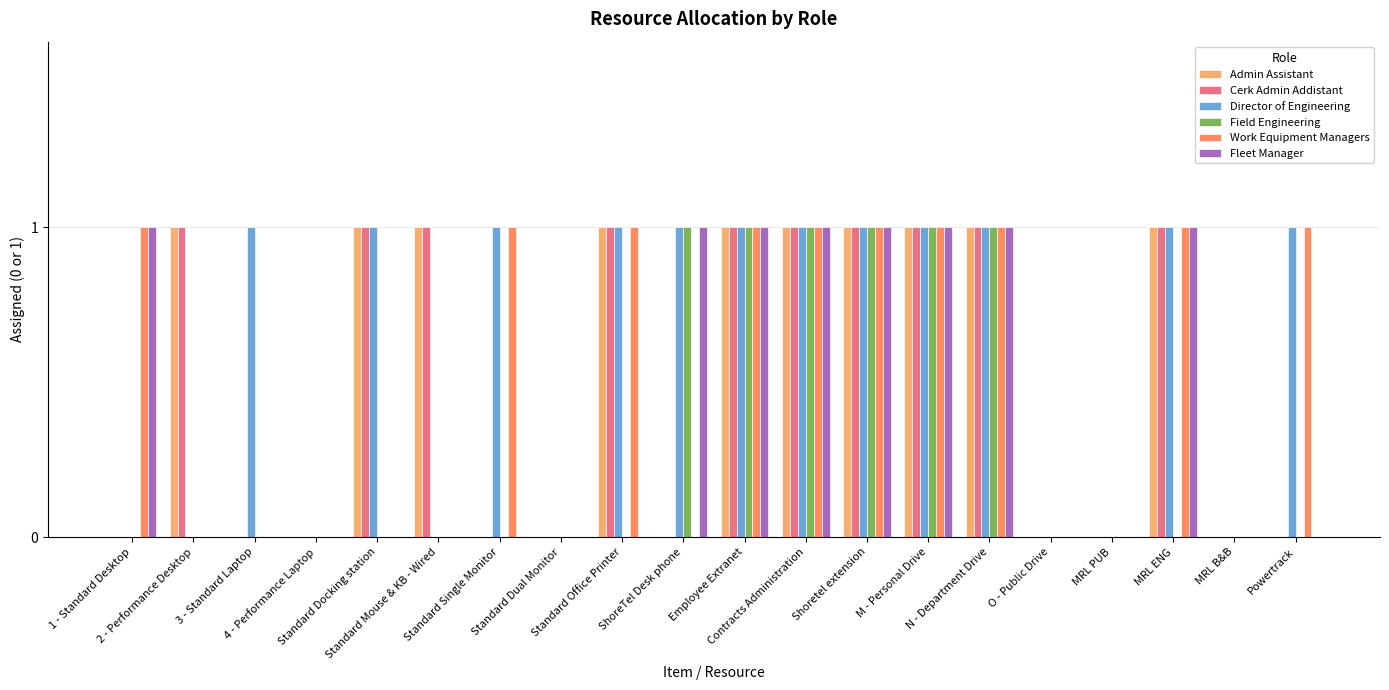

Which series has the largest total across all categories?

Director of Engineering